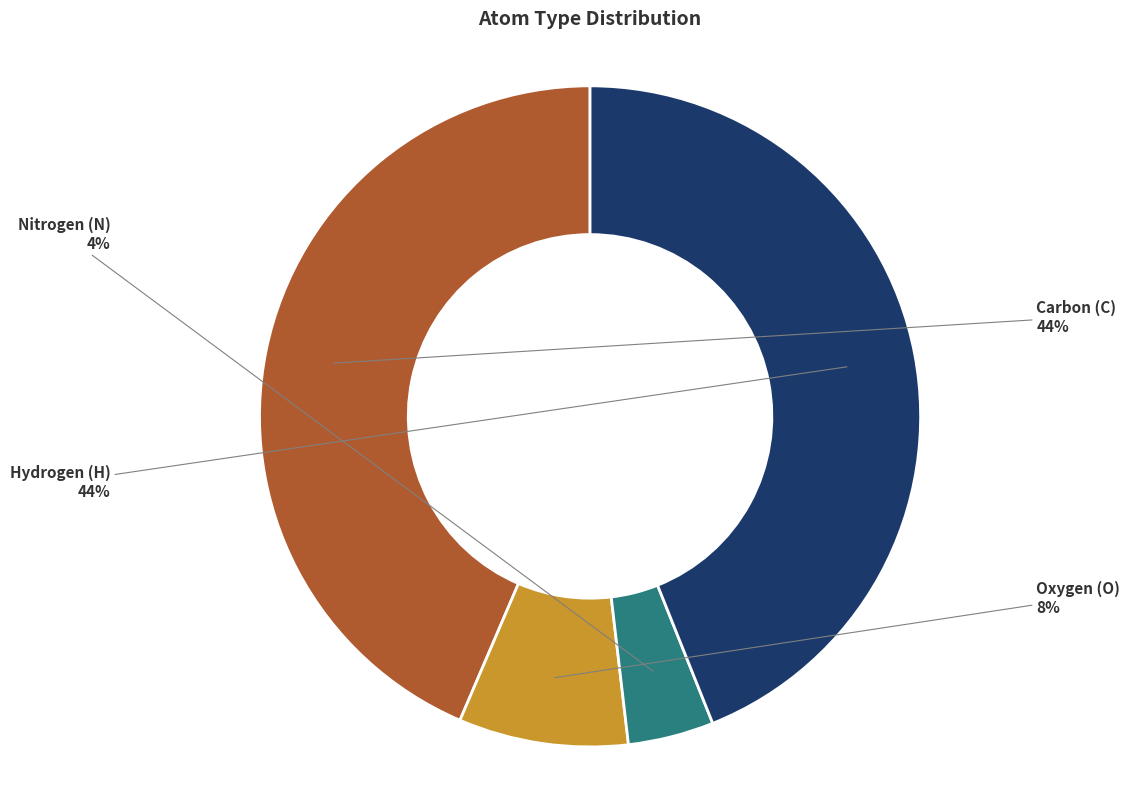

To the nearest percent, what is the difference between the largest and smallest slice percentages?

40%